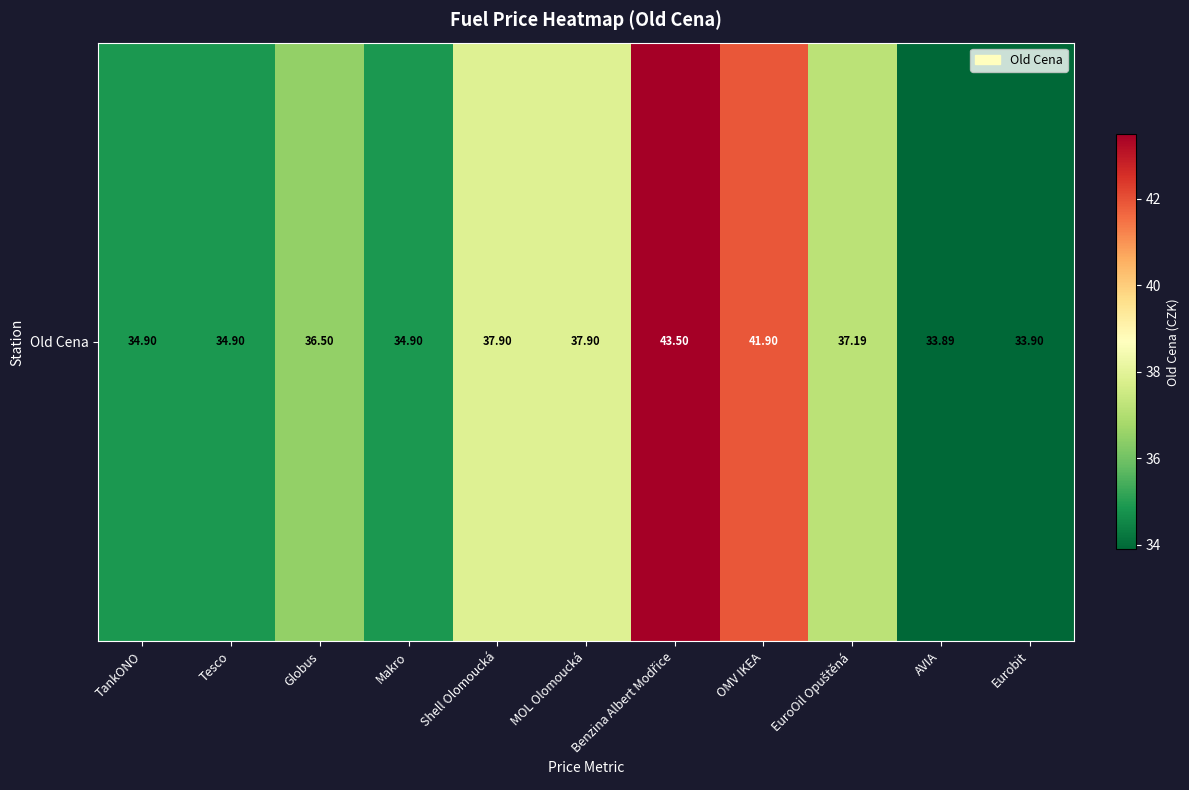

Between TankONO and Benzina Albert Modřice, which is larger?

Benzina Albert Modřice